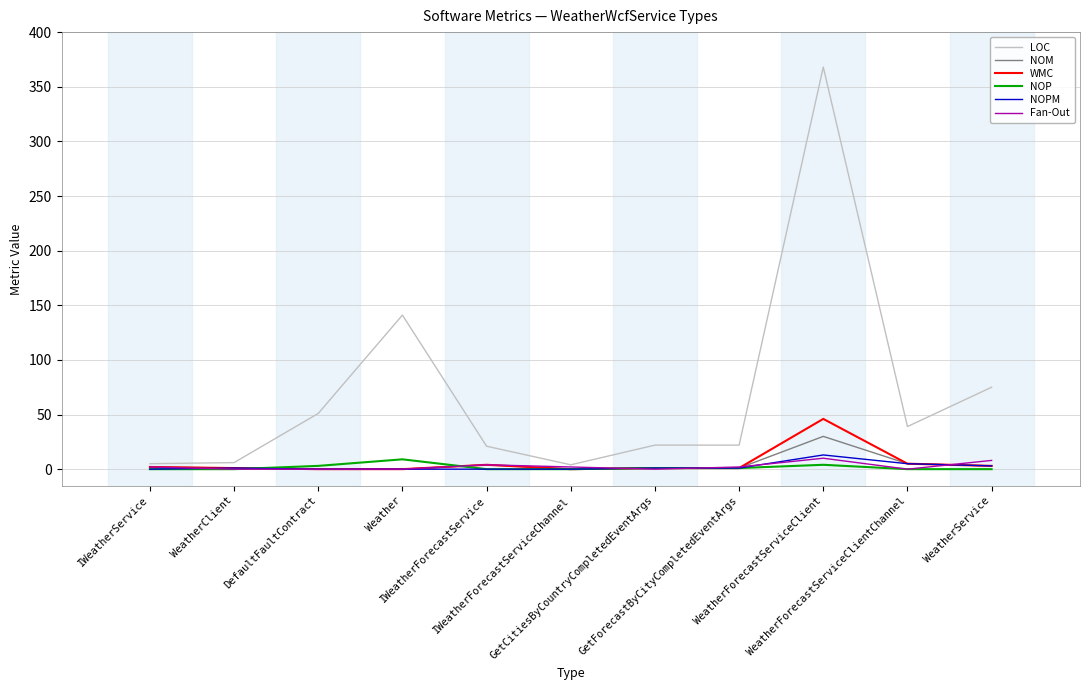

Which series has the largest range (max minus min)?

LOC